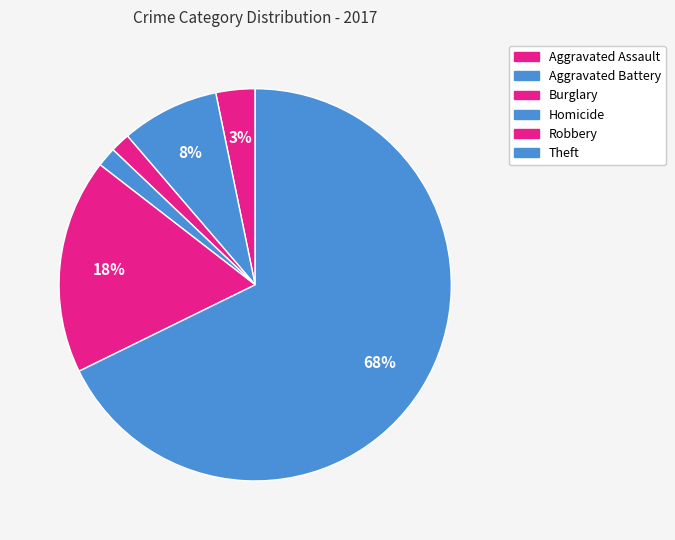

Which slice is the largest?

Theft